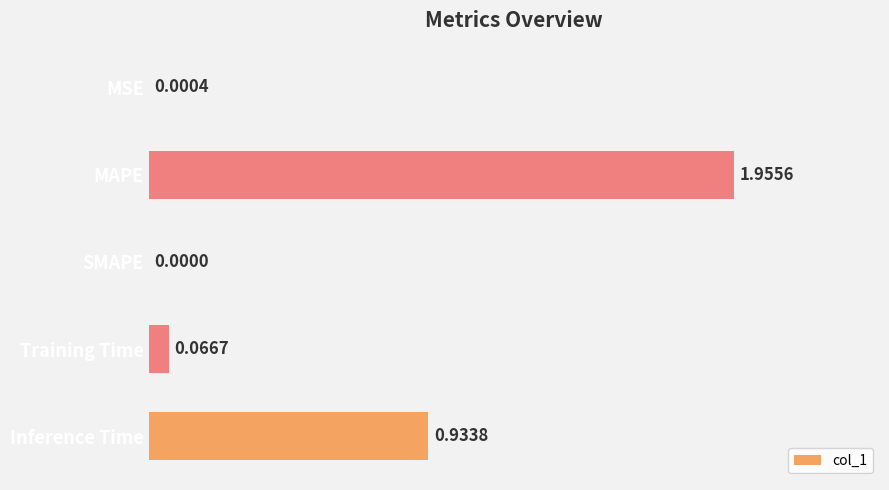

At which category does the chart reach its peak across all series?

MAPE